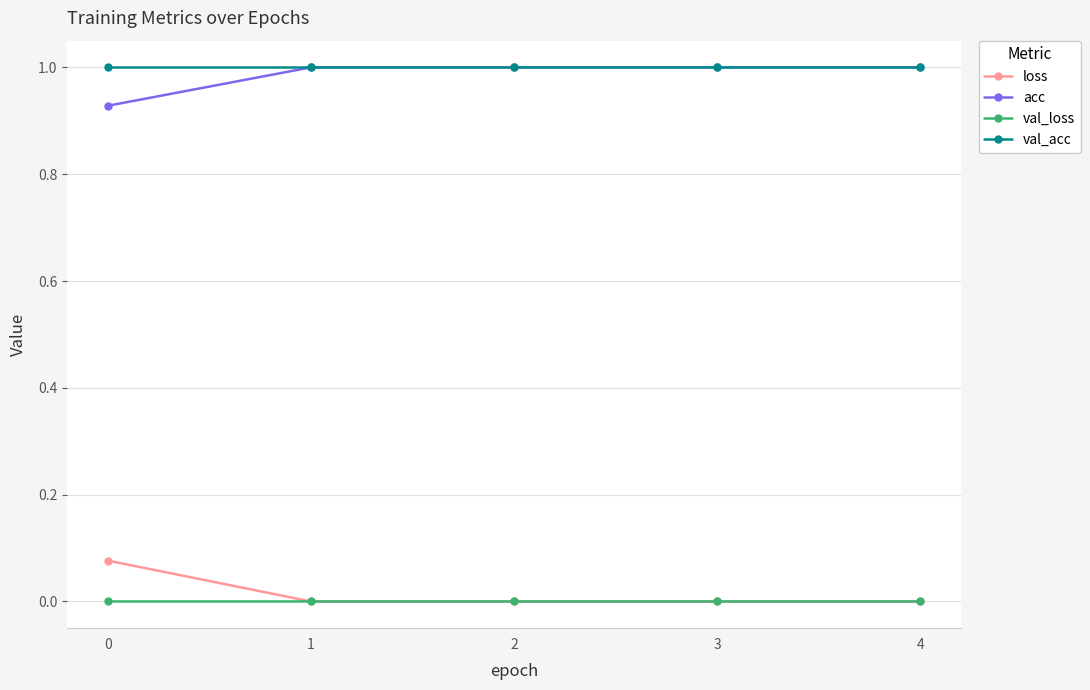

The value of loss at 2 is 0.0. True or false?

True